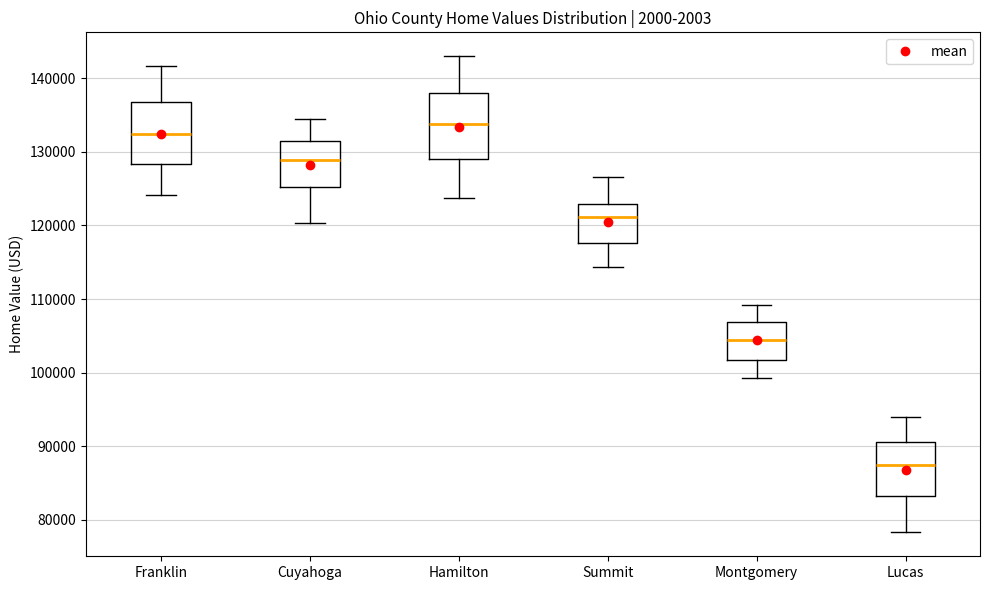

Reading left to right, transcribe this box plot: for each box, give where its median line is, the range the box spans, and where its two whiskers end, as read against the y-axis. The values are not printed on the chart, so give them approximately, as read against the axis.

Franklin: median 133000, box 128000 to 137000, whiskers 124000 to 142000
Cuyahoga: median 129000, box 125000 to 131000, whiskers 120000 to 134000
Hamilton: median 134000, box 129000 to 138000, whiskers 124000 to 143000
Summit: median 121000, box 118000 to 123000, whiskers 114000 to 127000
Montgomery: median 104000, box 102000 to 107000, whiskers 99000 to 109000
Lucas: median 87000, box 83000 to 91000, whiskers 78000 to 94000